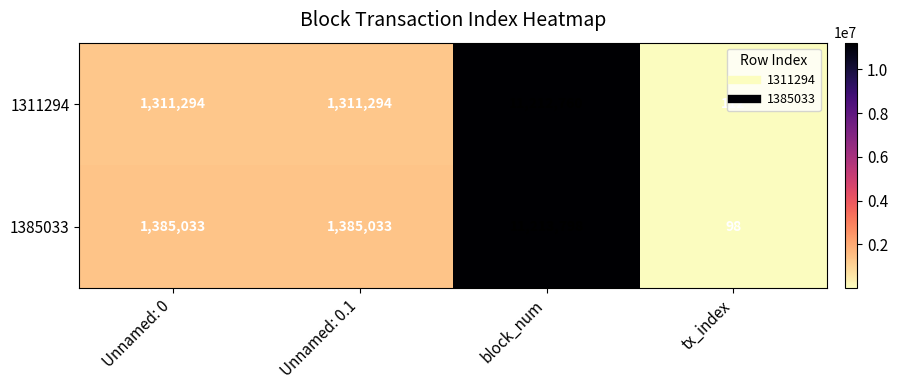

The value of 1385033 at Unnamed: 0 is 693379. True or false?

False